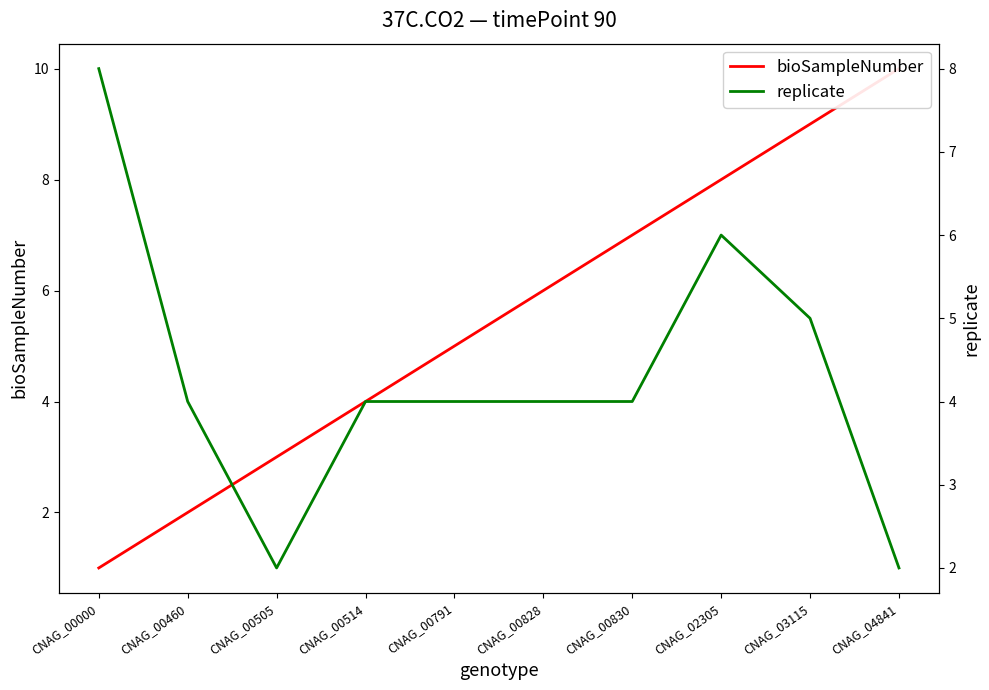

Reading left to right, list all the values displayed in this chart.

bioSampleNumber: 1	2	3	4	5	6	7	8	9	10
replicate: 8	4	2	4	4	4	4	6	5	2